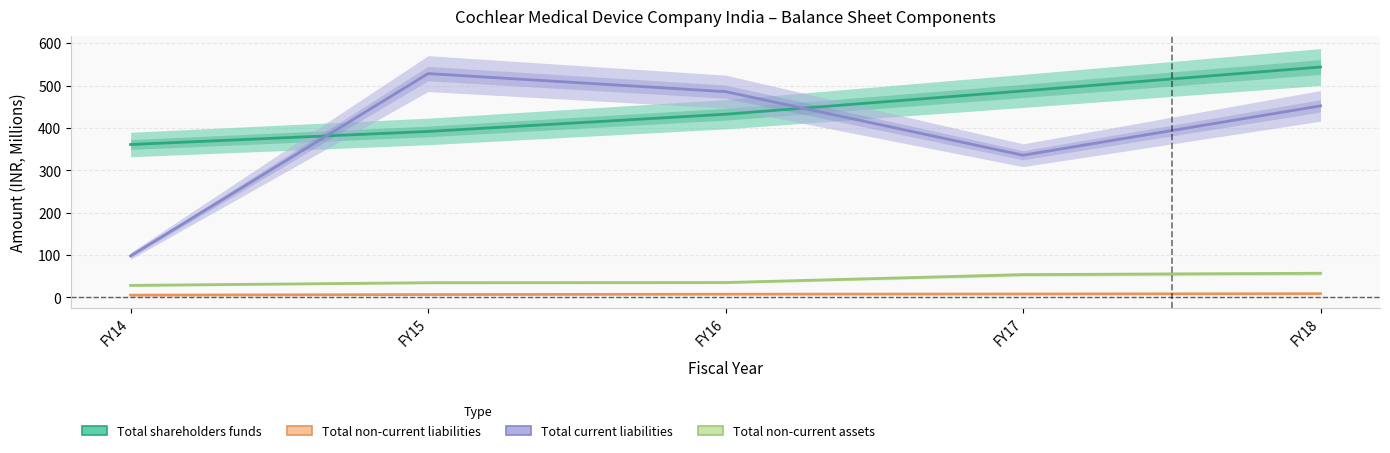

At which label does Total current liabilities first exceed 452?

FY15